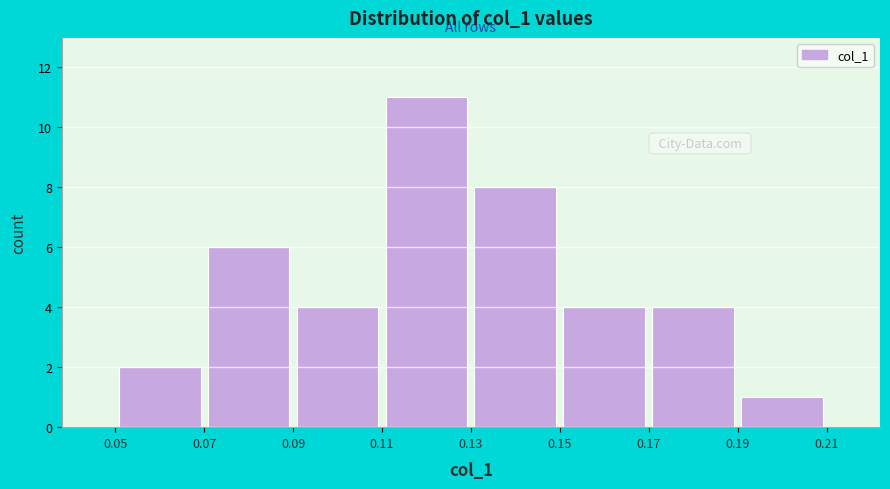

How tall is the bar that spans 0.17 to 0.19 on the x-axis? The values are not printed on the chart, so give them approximately, as read against the axis.

4